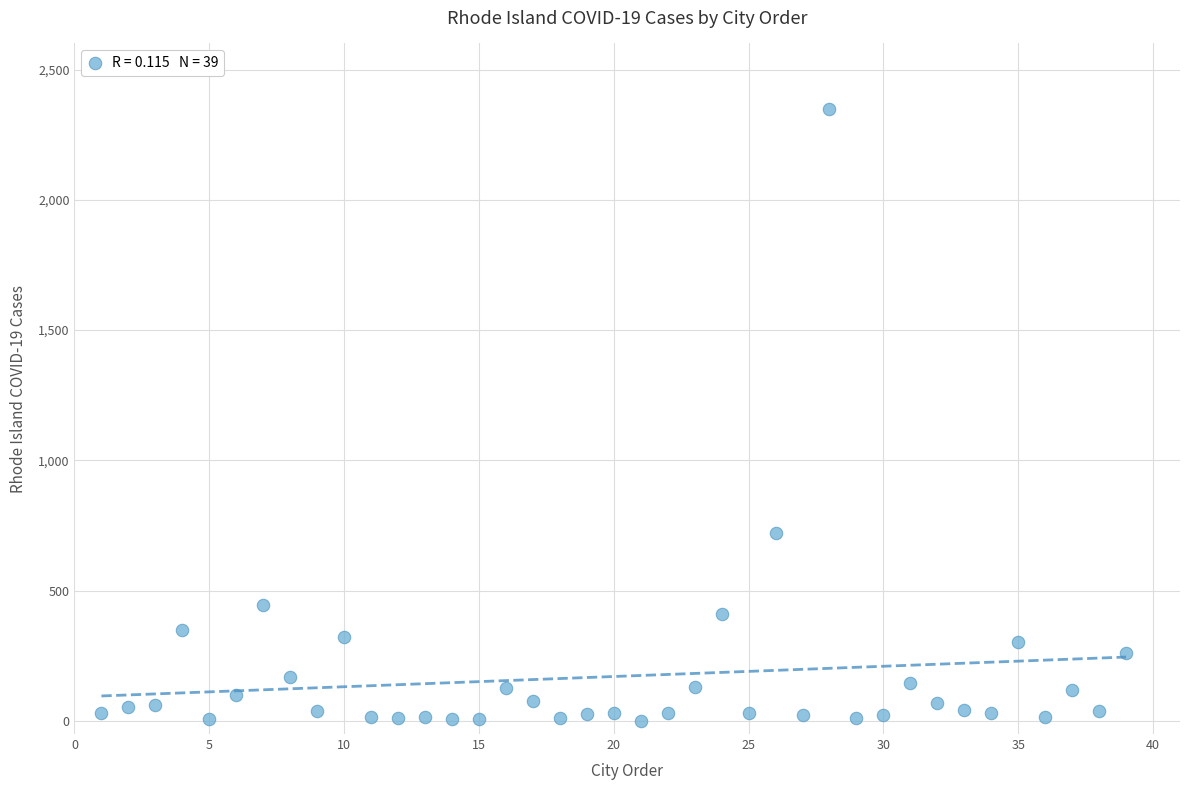

What is the range of Y values (max minus min)?

2348